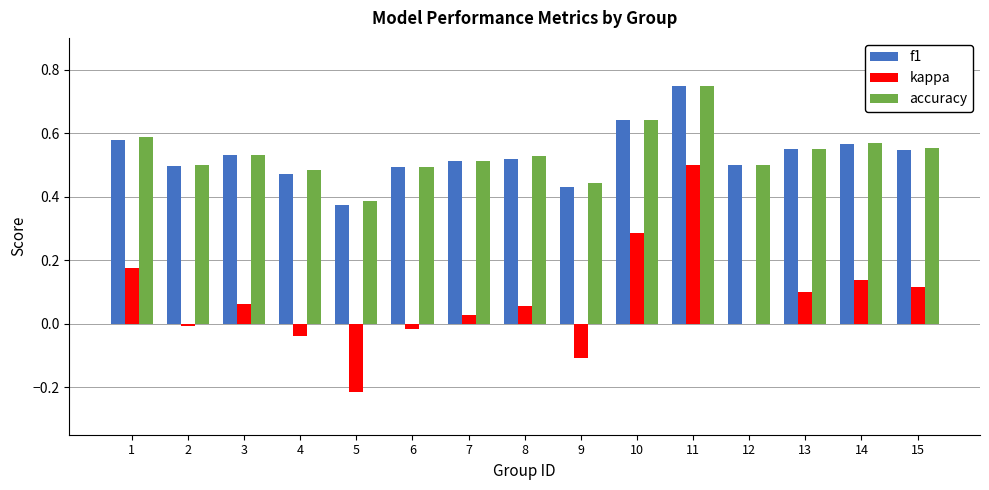

Is it true that f1 equals 0.5 at 4?

True